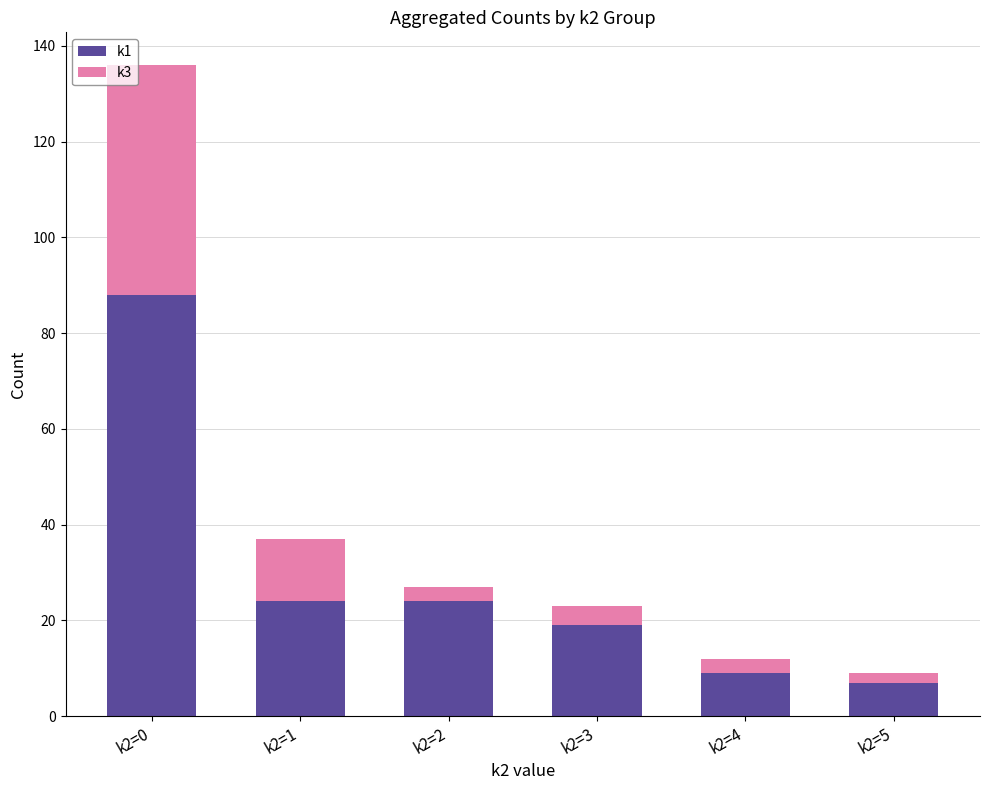

What are all the series names shown in the legend?

k1, k3